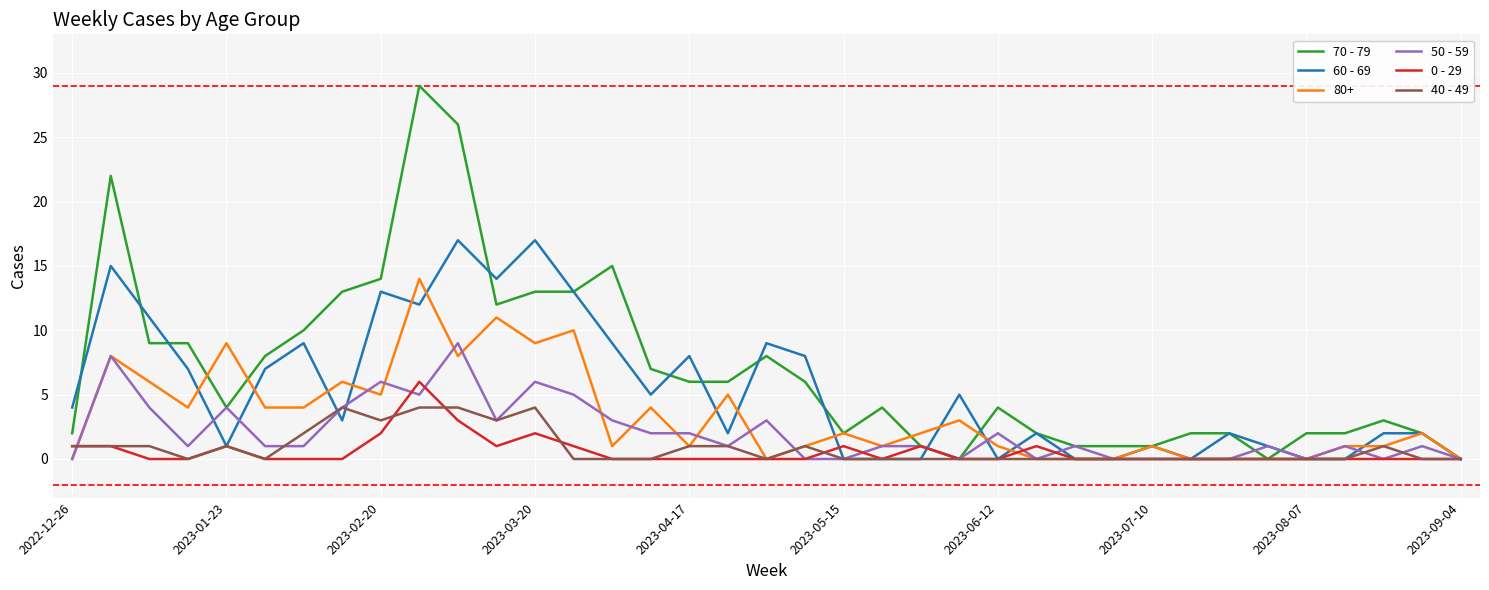

Which series has the largest total across all categories?

70 - 79